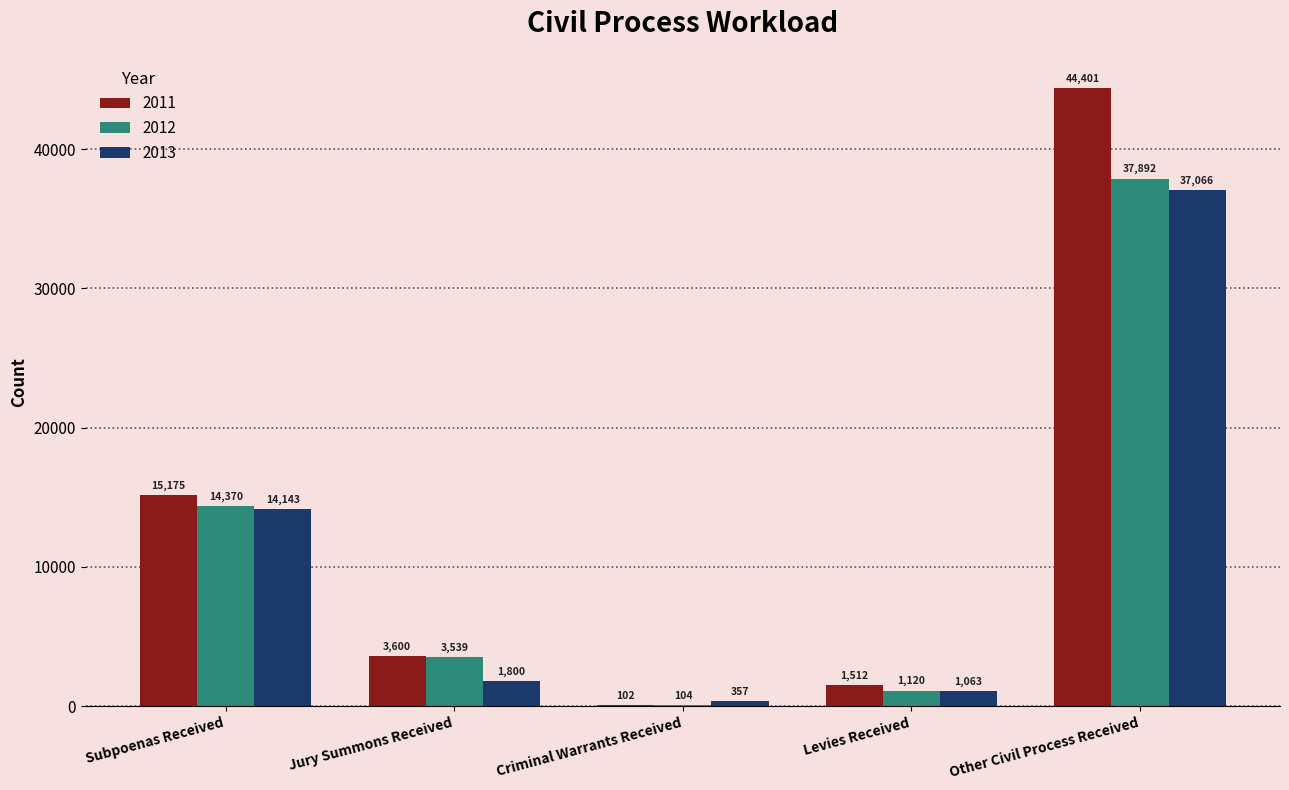

At which category is the sum across all series the highest?

Other Civil Process Received